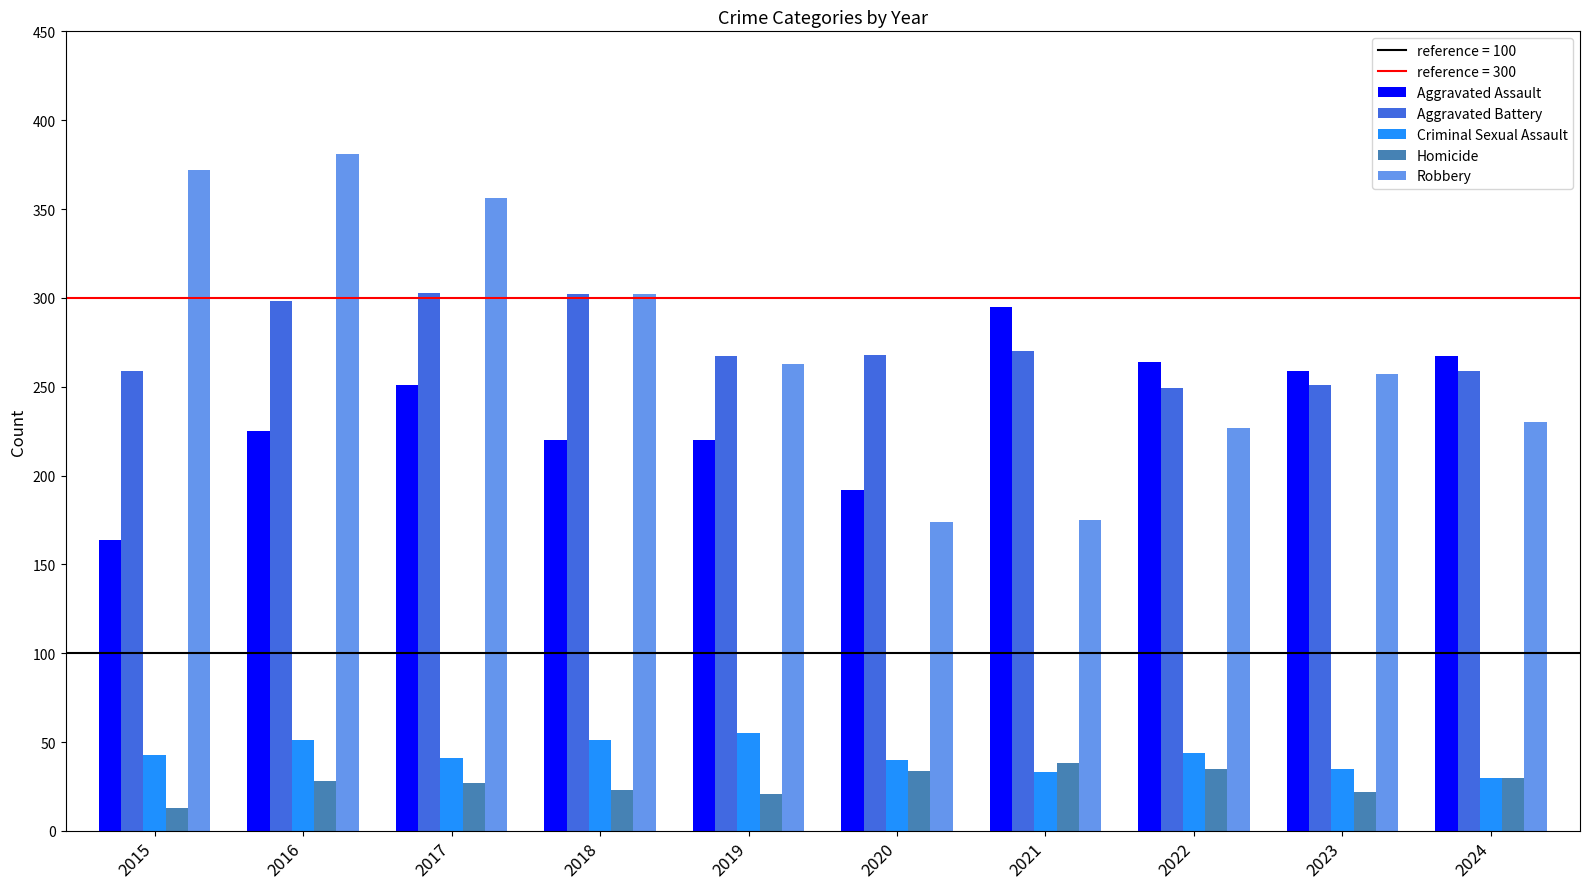

List the series in order of their peak value, lowest first.

Homicide, Criminal Sexual Assault, Aggravated Assault, Aggravated Battery, Robbery